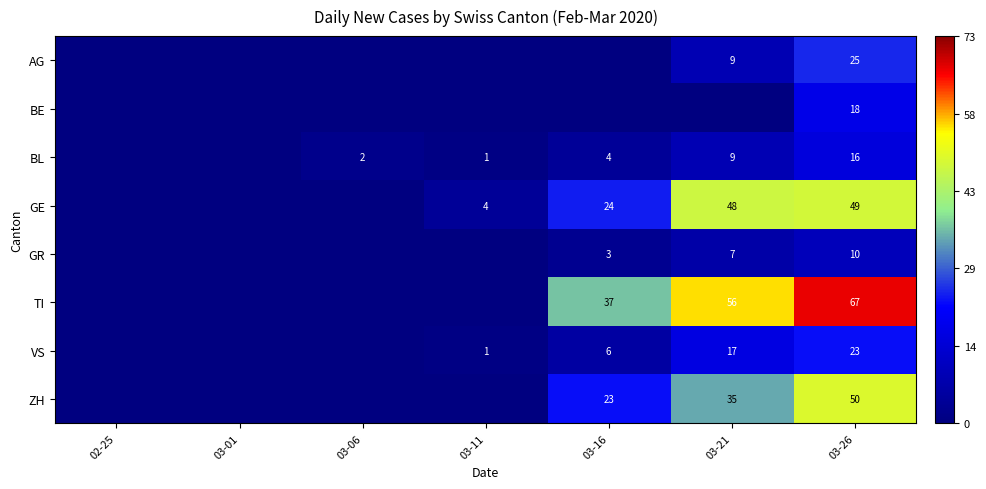

The value of ZH at 03-26 is 50. True or false?

True